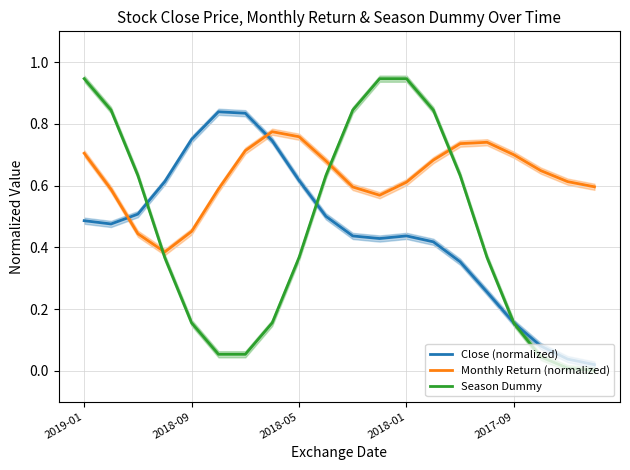

At 18, list the series in order from largest to smallest.

Monthly Return (normalized), Close (normalized), Season Dummy